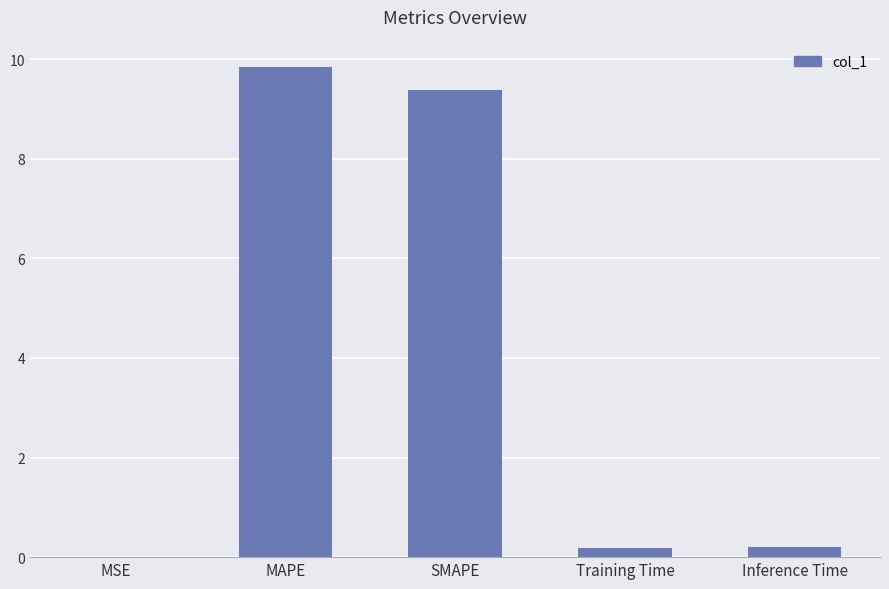

Are the bars horizontal?

No